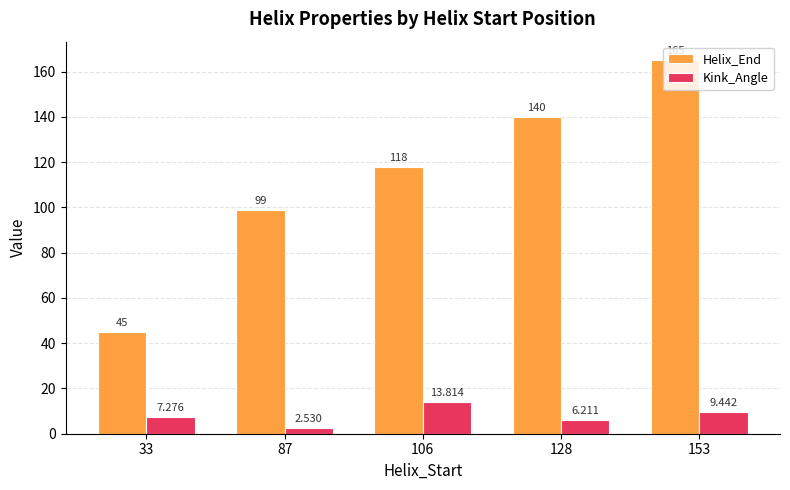

Which series has the widest spread of values?

Helix_End